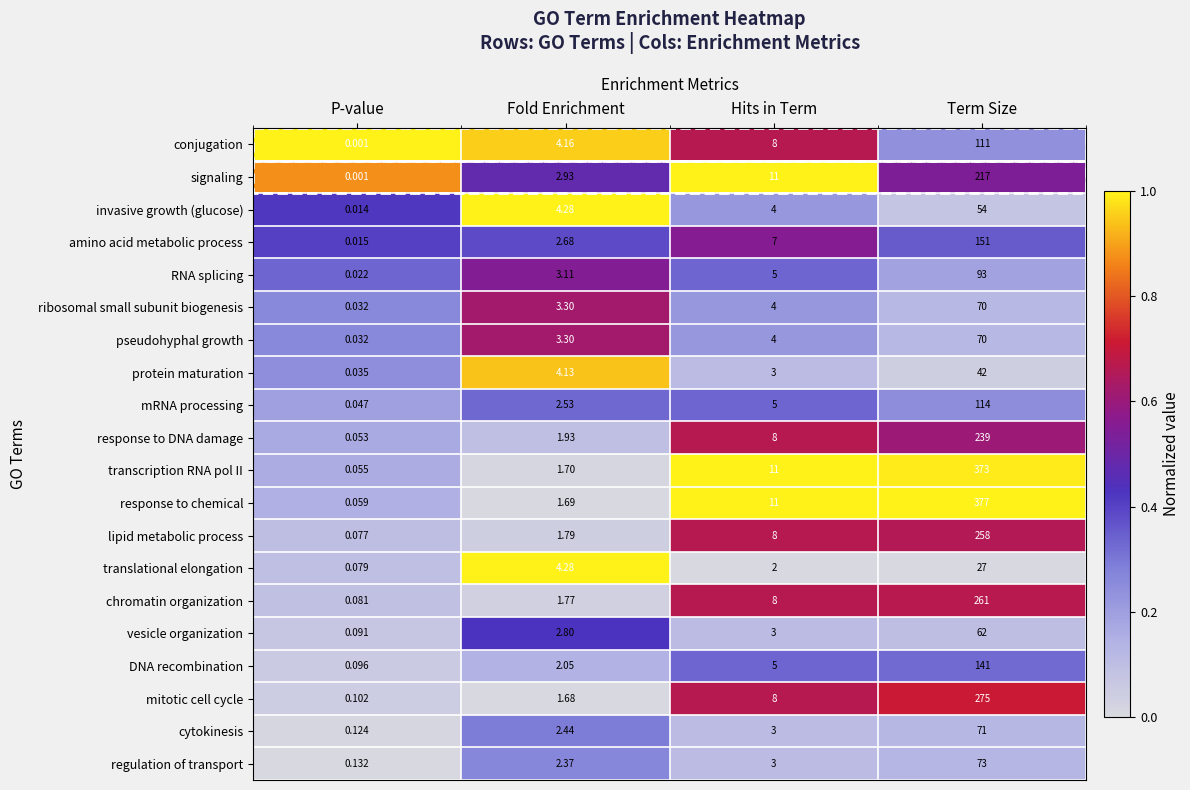

Which series has the widest spread of values?

response to chemical